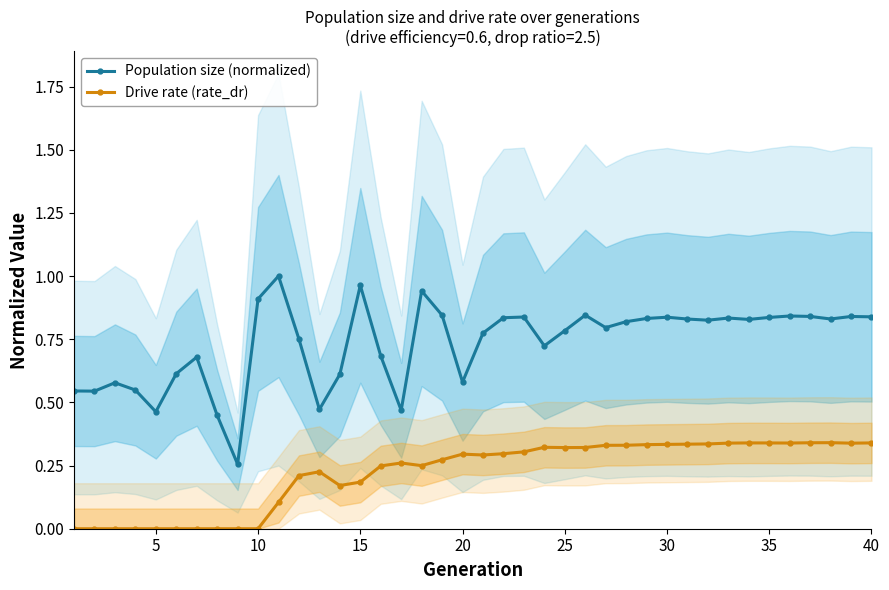

True or false: Drive rate (rate_dr) and Population size (normalized) cross at least once.

False